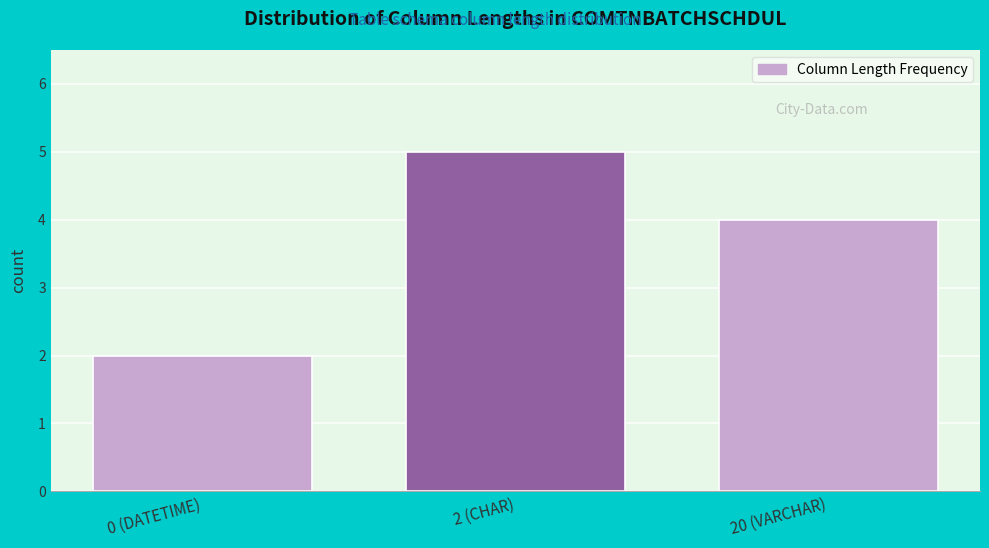

Reading right to left, transcribe all the data shown in this chart.

20 (VARCHAR)=4	2 (CHAR)=5	0 (DATETIME)=2